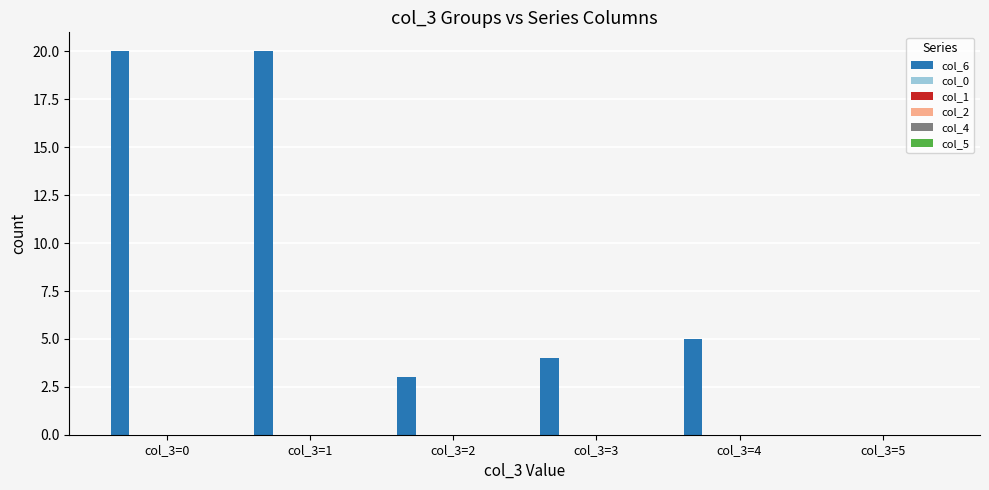

What is the sum of all values?

52